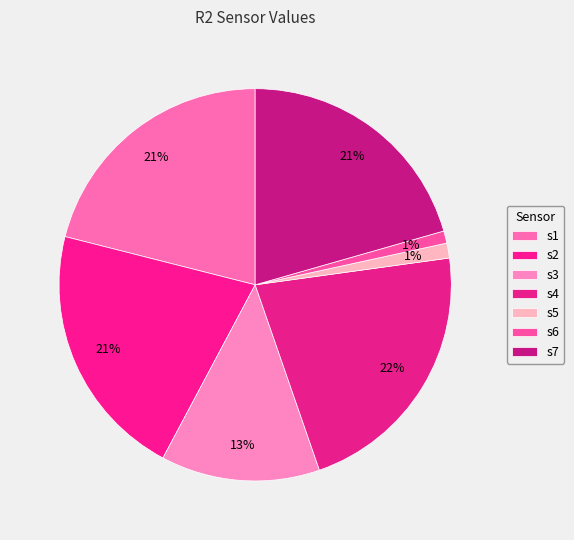

Is there a majority slice in this chart?

No